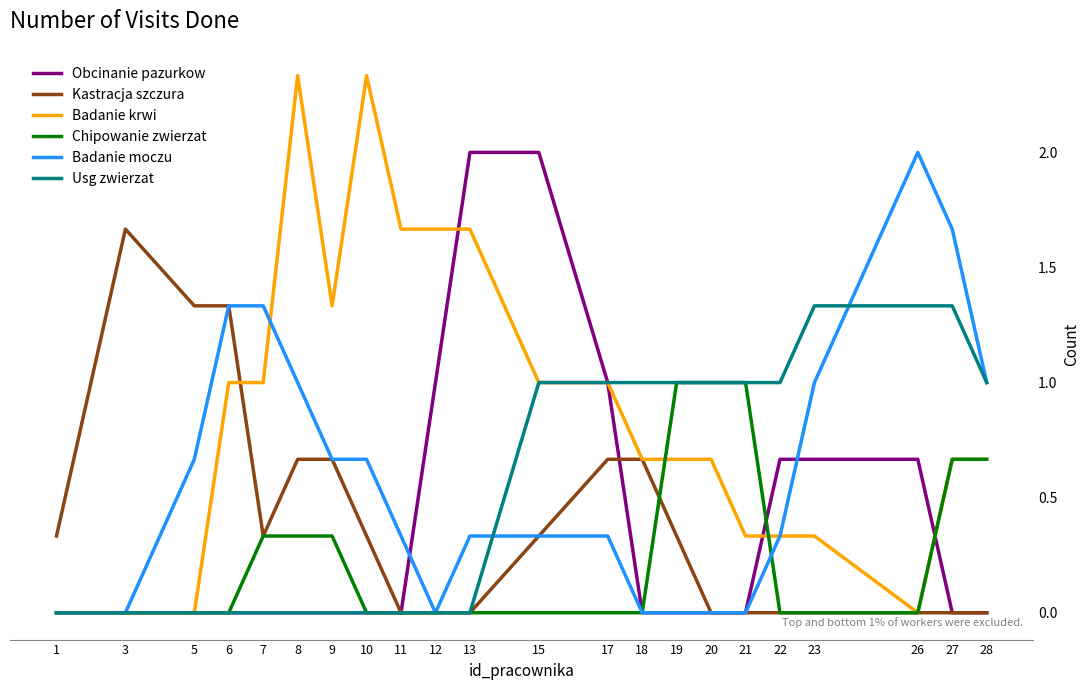

Is the value of Obcinanie pazurkow at 22 greater than the value of Usg zwierzat at 9?

Yes